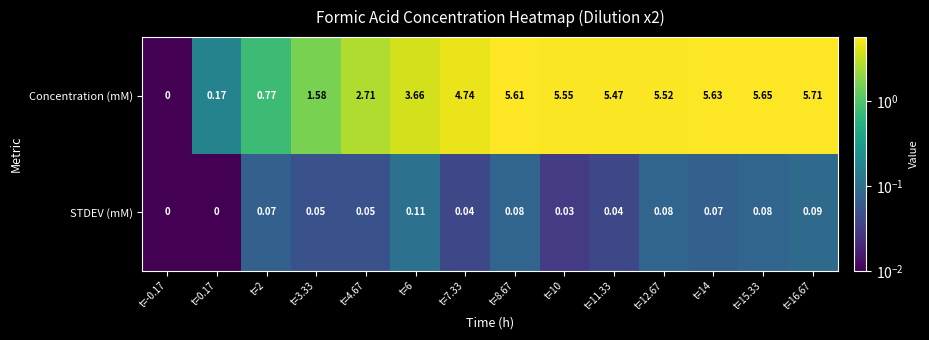

Is the value of Concentration (mM) at t=15.33 greater than the value of STDEV (mM) at t=2?

Yes